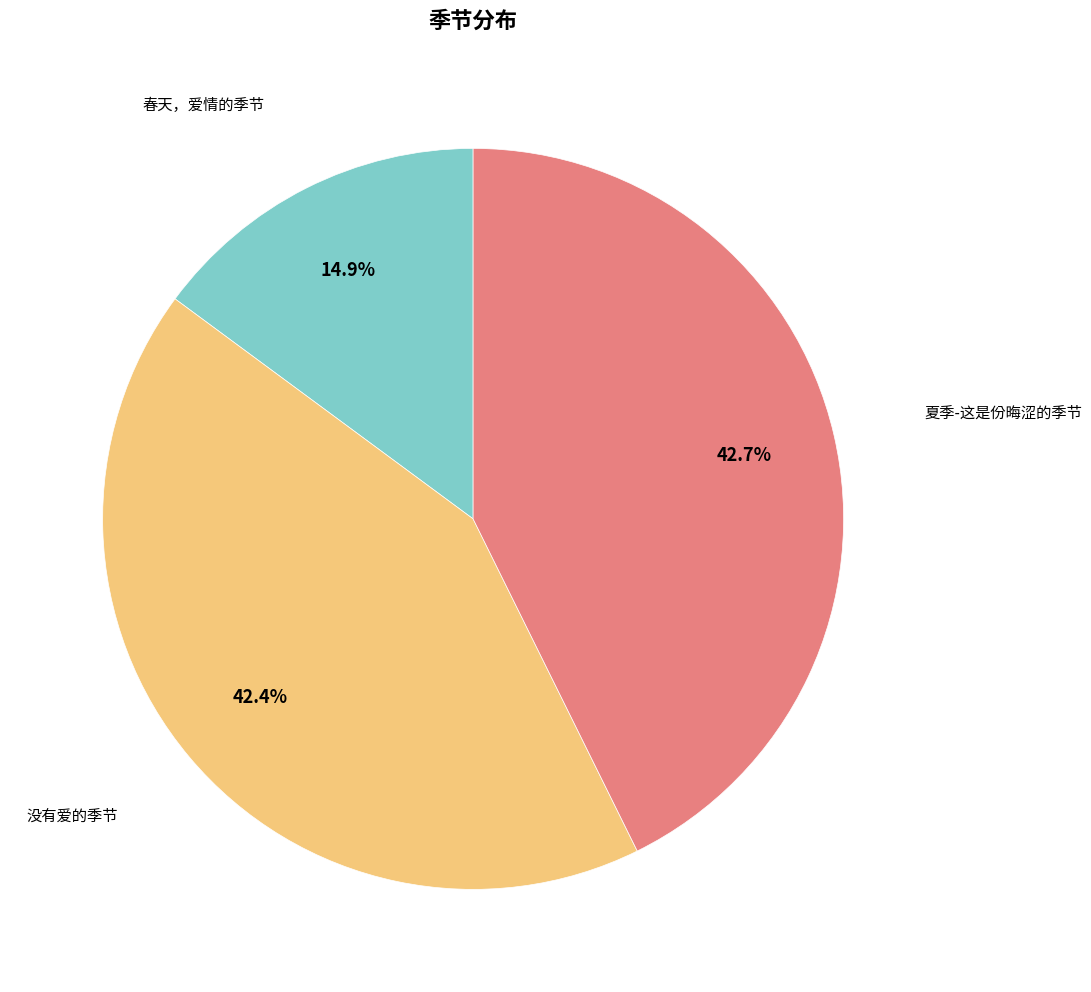

Which category has the smallest portion of the pie?

春天，爱情的季节